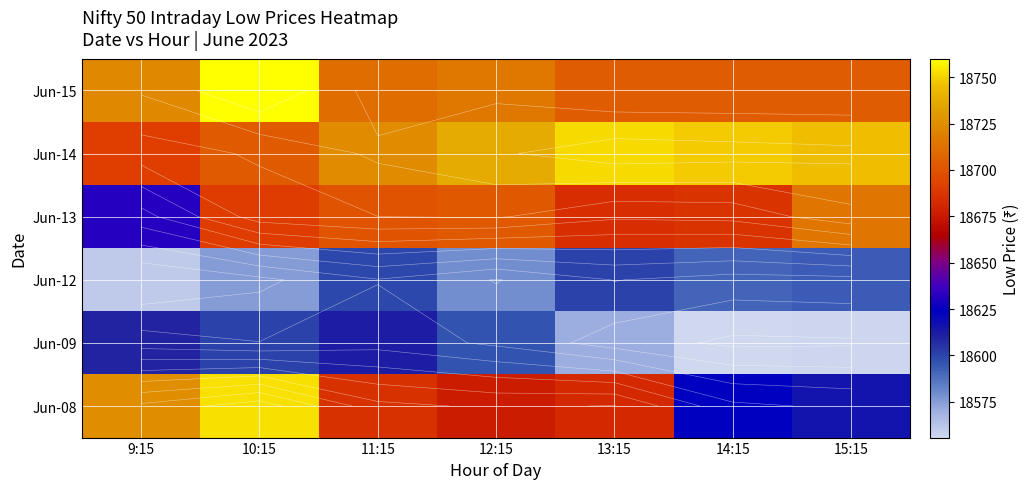

The Jun-14 series shows 18723.7 at 11:15. True or false?

True